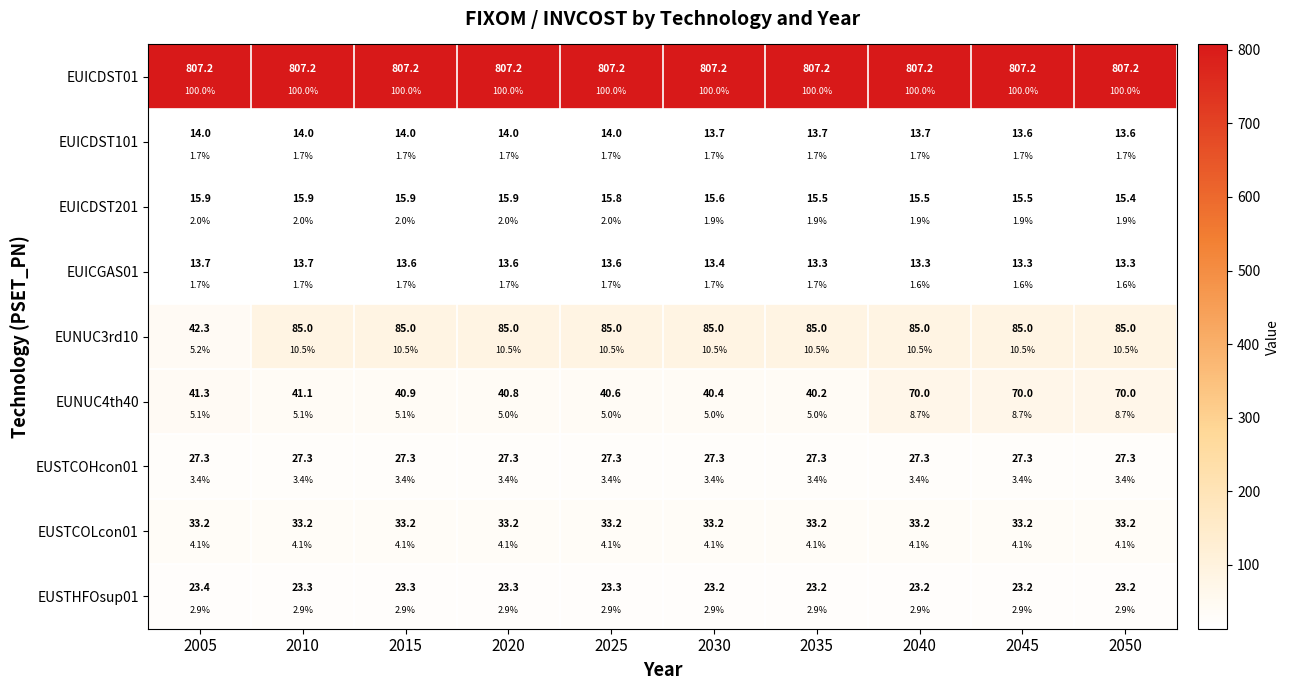

What is the total value across all series at 2020?

1060.3